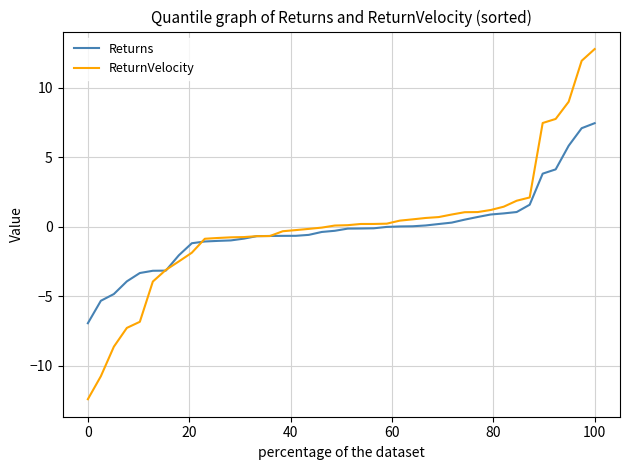

Which series has the largest range (max minus min)?

ReturnVelocity